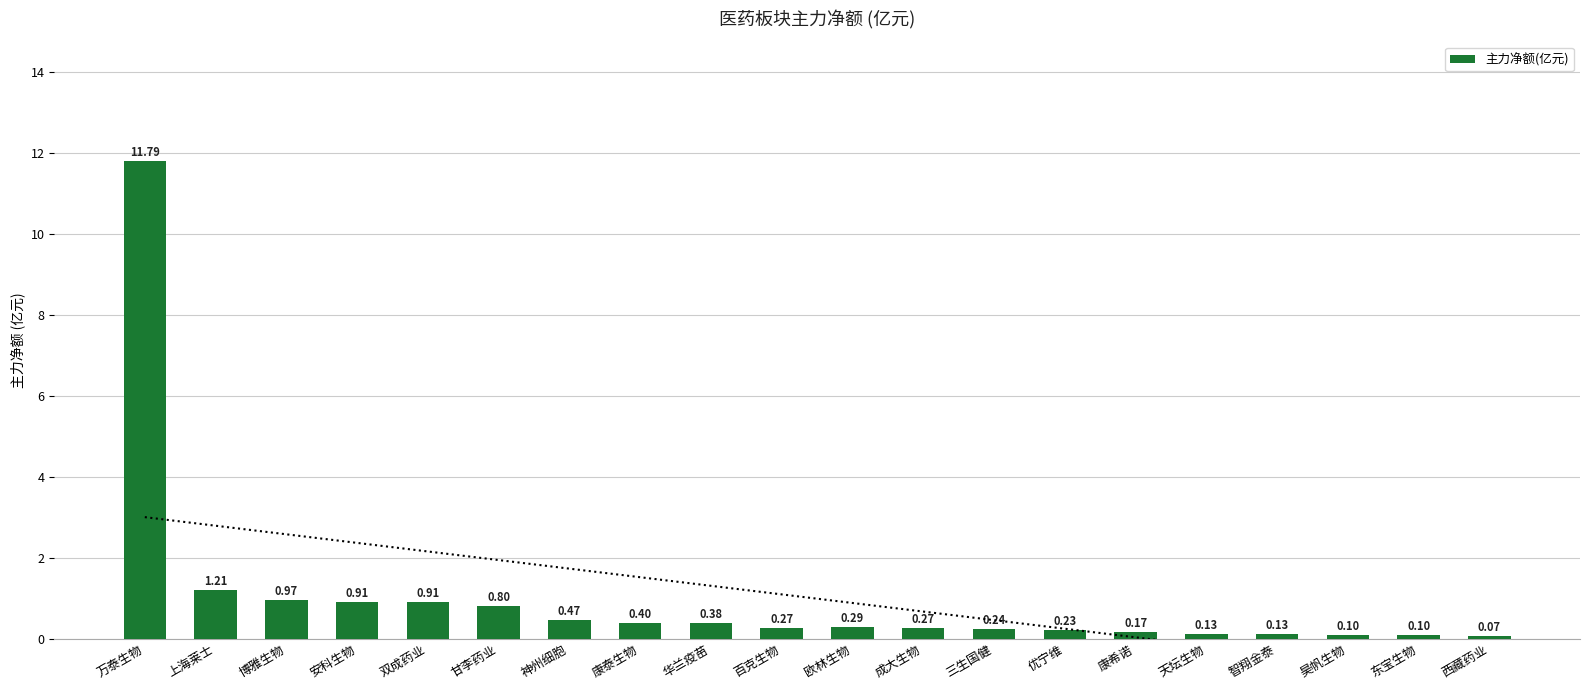

What is the label of the 12th bar from the left?

成大生物